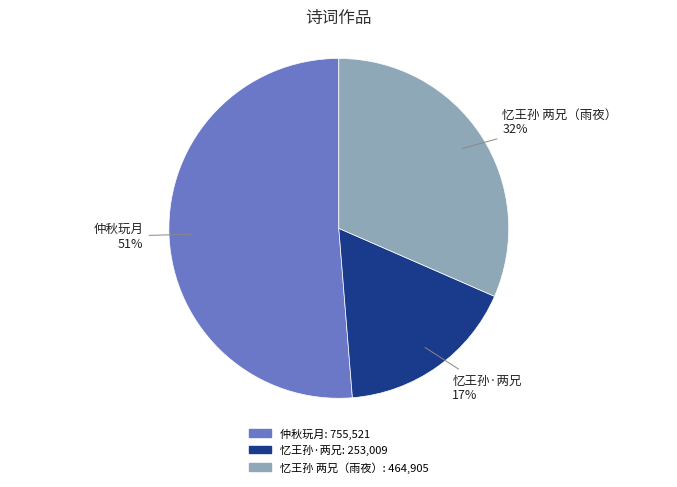

How many segments does this pie chart have?

3